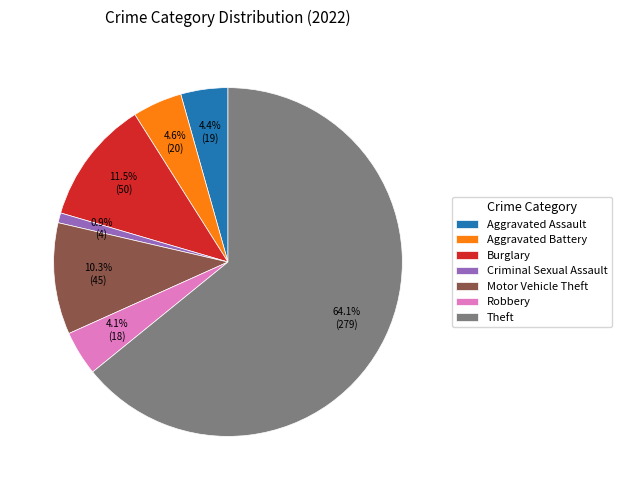

Is the sum of Robbery and Motor Vehicle Theft greater than half?

No